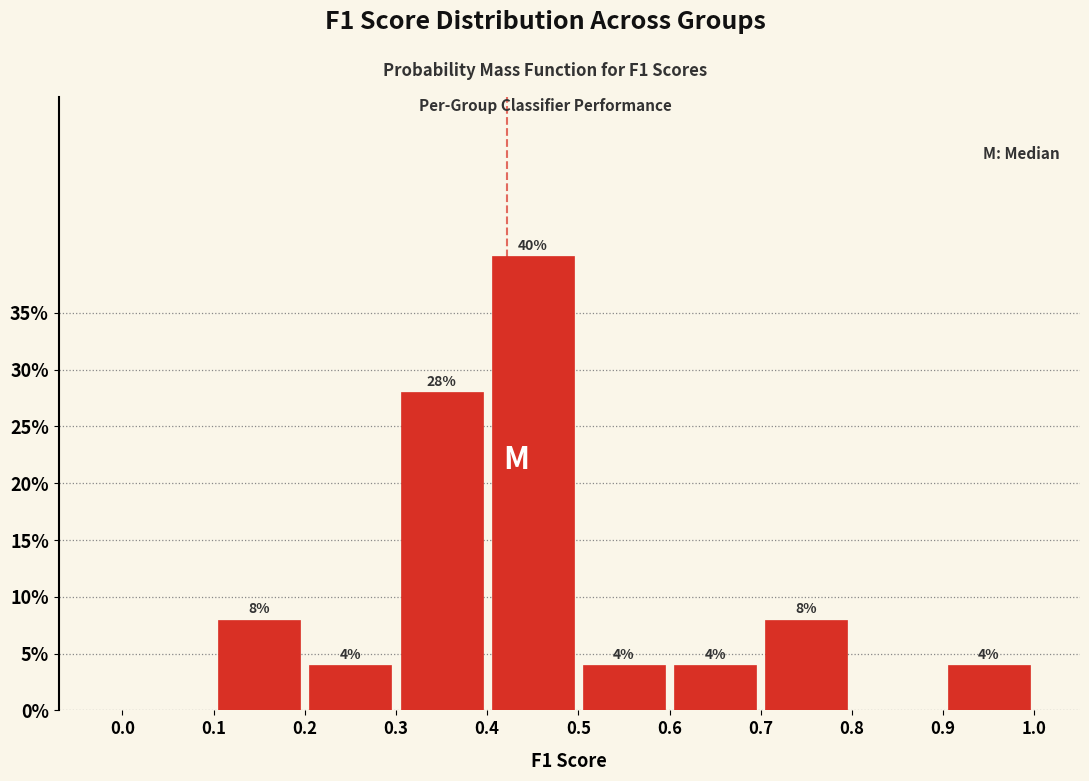

Which range on the x-axis has the tallest bar?

0.4 to 0.5